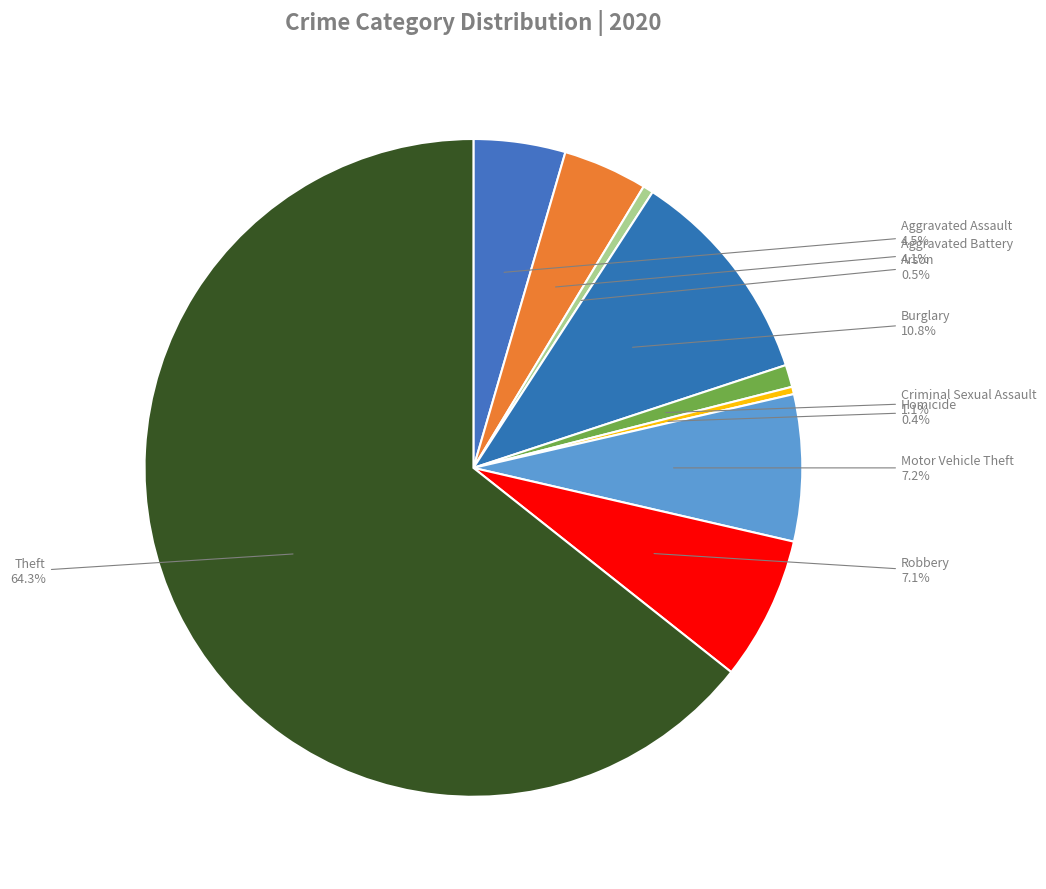

To the nearest percent, what portion does Burglary represent?

11%